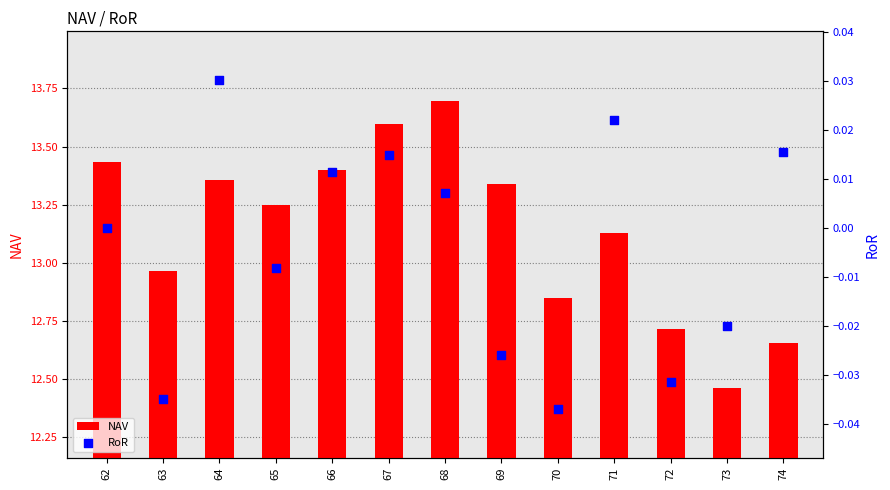

At how many categories does at least one series exceed 4?

13